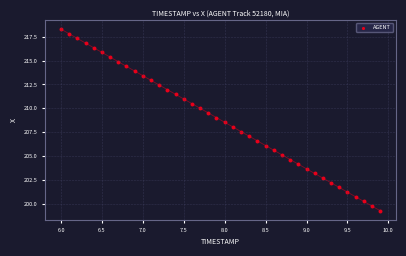

What is the range of Y values (max minus min)?

19.0